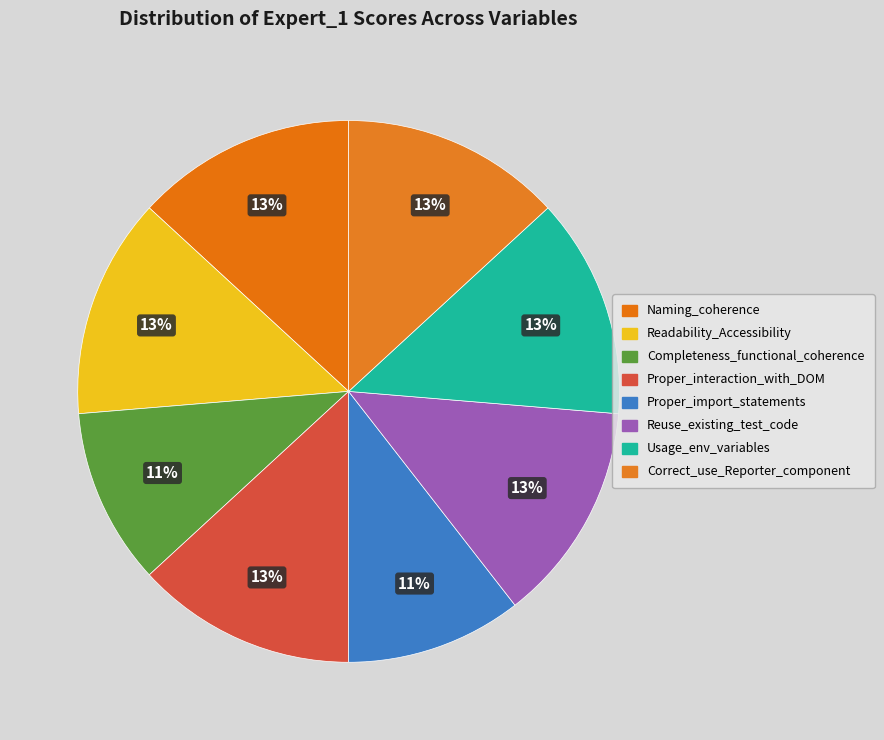

What is the total percentage of Proper_import_statements and Readability_Accessibility?

23.7%